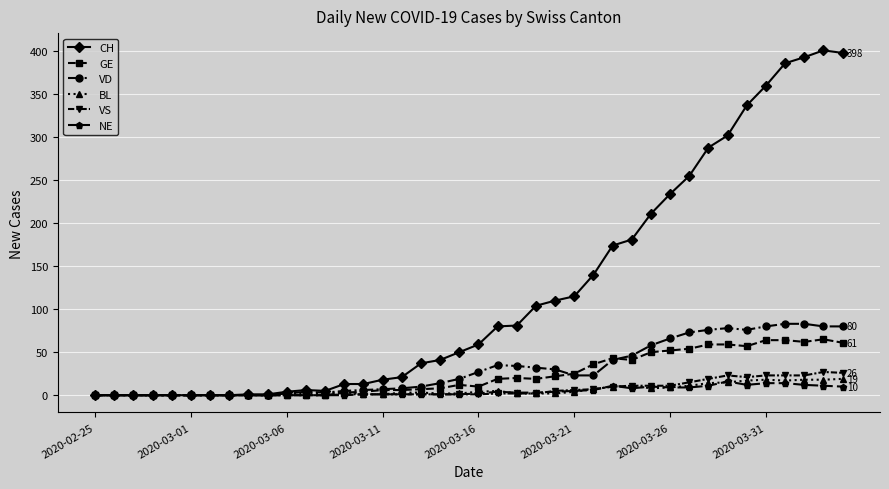

How many data points in GE are less than 12?

20